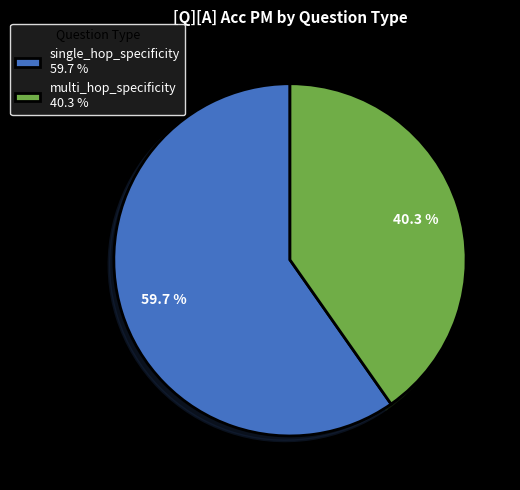

Rank the categories by value from highest to lowest.

single_hop_specificity, multi_hop_specificity